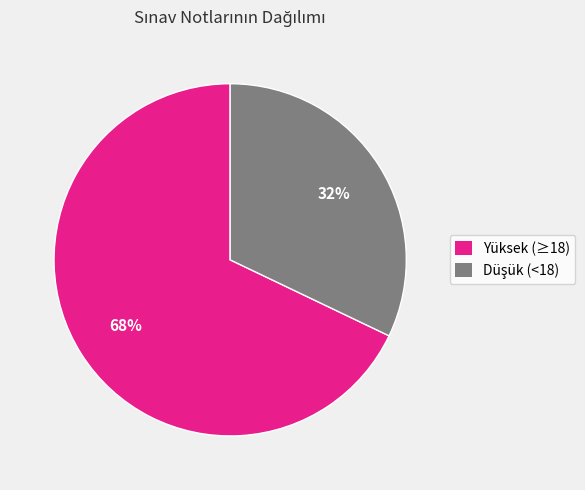

To the nearest percent, what percentage of the pie is Yüksek (≥18)?

68%